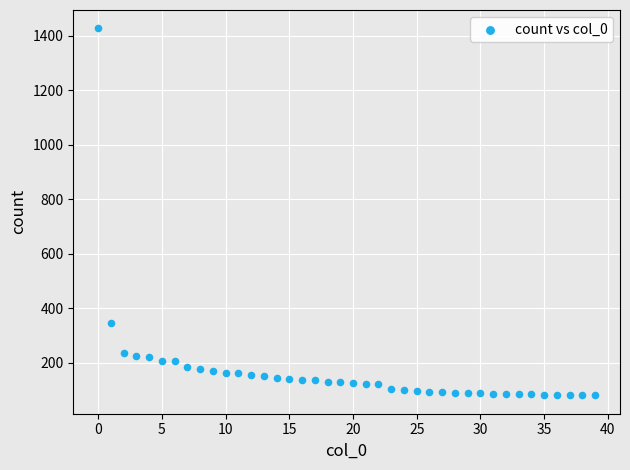

What Y value in the scatter plot is closest to 754?

345